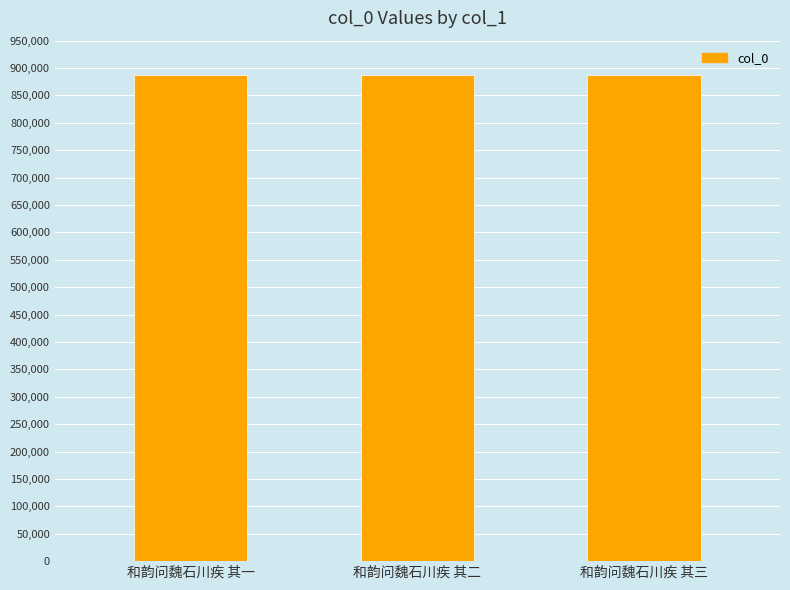

How many data points are less than 886736?

1